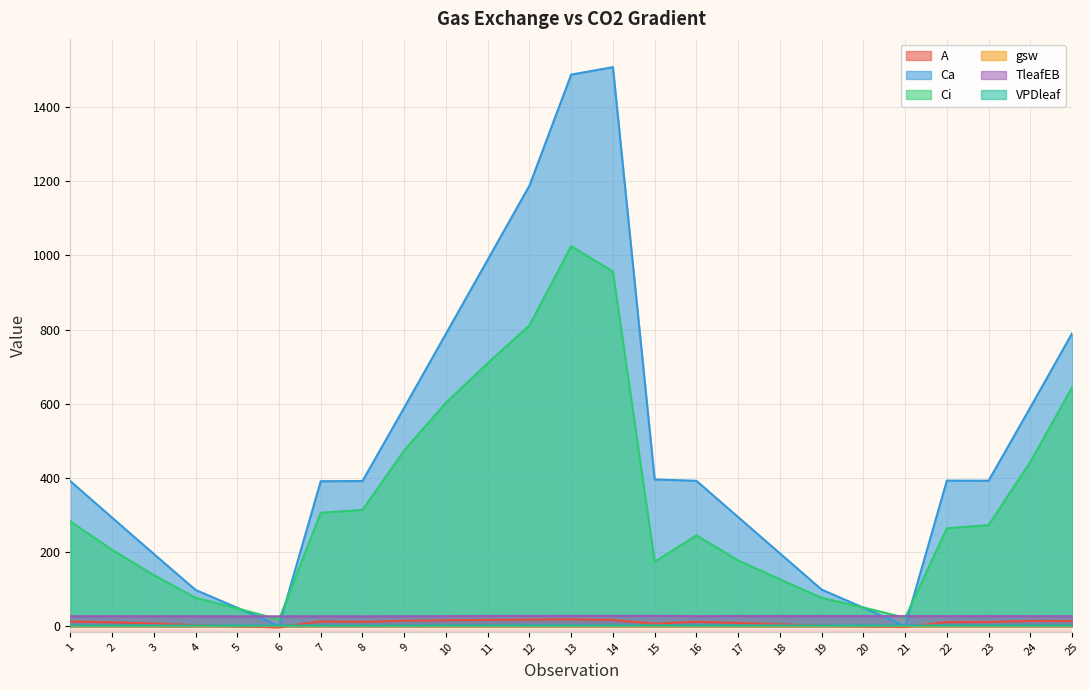

How many distinct data groups are displayed?

6